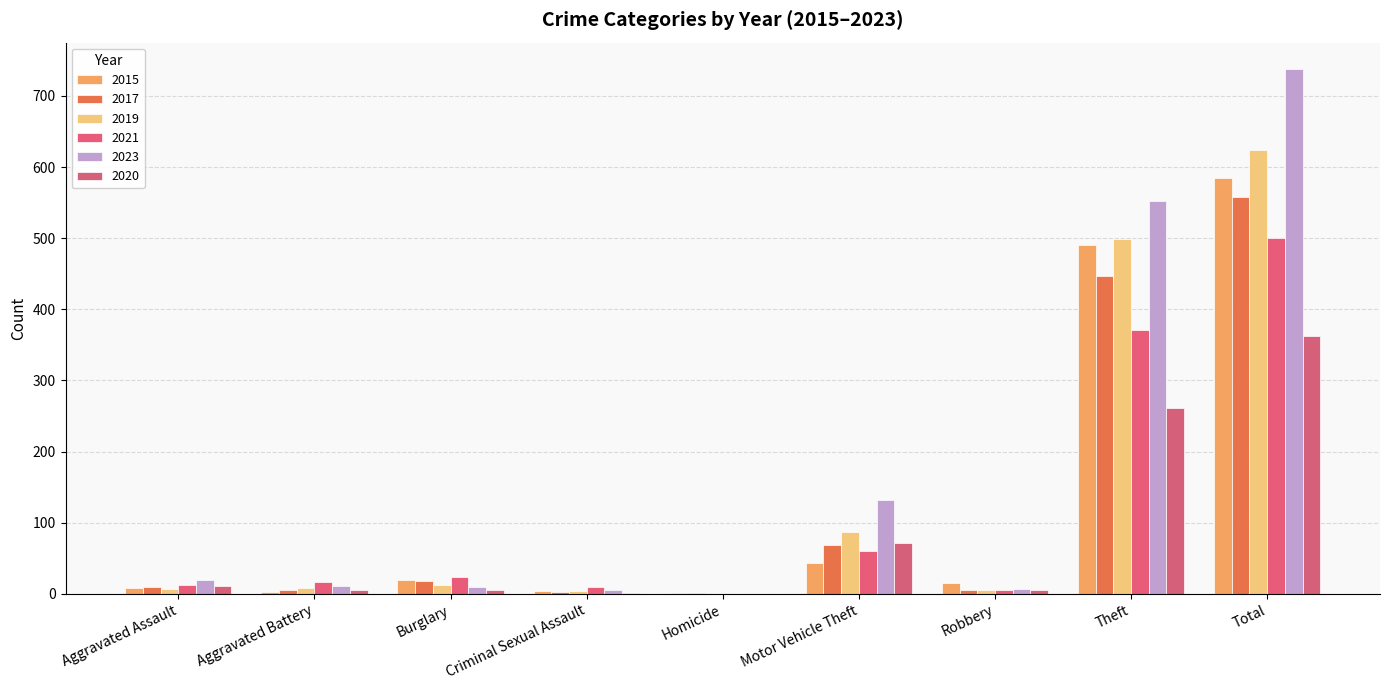

Reading left to right, extract all data points from this chart.

2015: Aggravated Assault=8	Aggravated Battery=3	Burglary=19	Criminal Sexual Assault=4	Homicide=1	Motor Vehicle Theft=43	Robbery=15	Theft=491	Total=584
2017: Aggravated Assault=10	Aggravated Battery=5	Burglary=18	Criminal Sexual Assault=2	Homicide=1	Motor Vehicle Theft=69	Robbery=6	Theft=447	Total=558
2019: Aggravated Assault=7	Aggravated Battery=8	Burglary=12	Criminal Sexual Assault=4	Homicide=0	Motor Vehicle Theft=87	Robbery=6	Theft=499	Total=624
2021: Aggravated Assault=12	Aggravated Battery=17	Burglary=23	Criminal Sexual Assault=9	Homicide=0	Motor Vehicle Theft=60	Robbery=5	Theft=371	Total=500
2023: Aggravated Assault=19	Aggravated Battery=11	Burglary=9	Criminal Sexual Assault=5	Homicide=0	Motor Vehicle Theft=132	Robbery=7	Theft=552	Total=738
2020: Aggravated Assault=11	Aggravated Battery=6	Burglary=5	Criminal Sexual Assault=1	Homicide=0	Motor Vehicle Theft=71	Robbery=6	Theft=261	Total=362